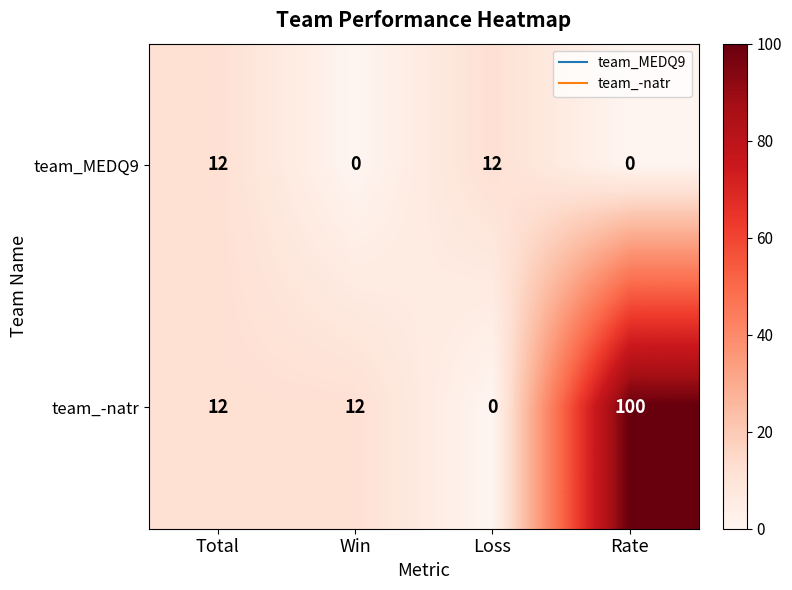

How many team_MEDQ9 values are between 0 and 12?

4